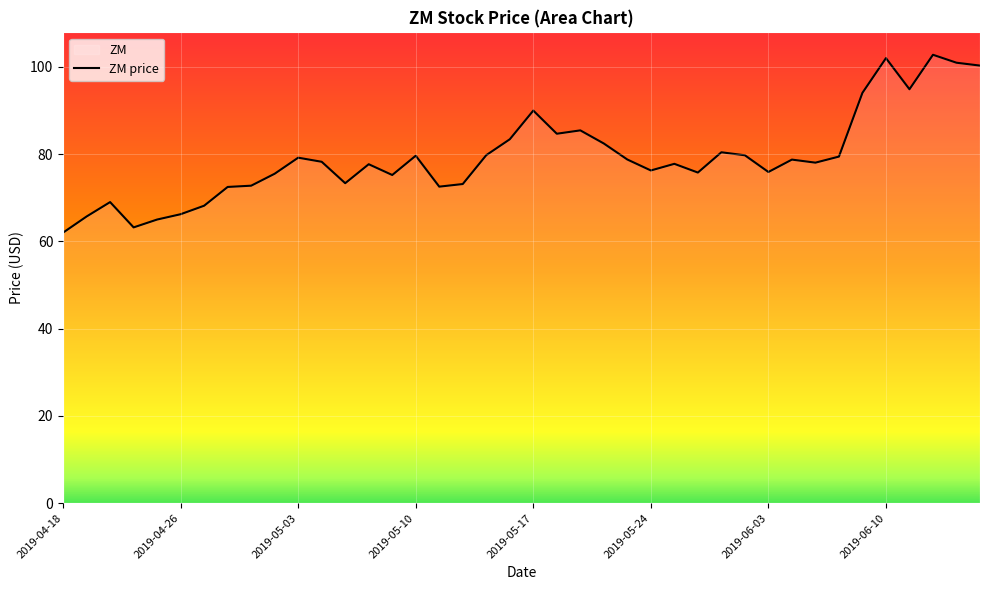

What is the difference between the maximum and minimum values?

40.8